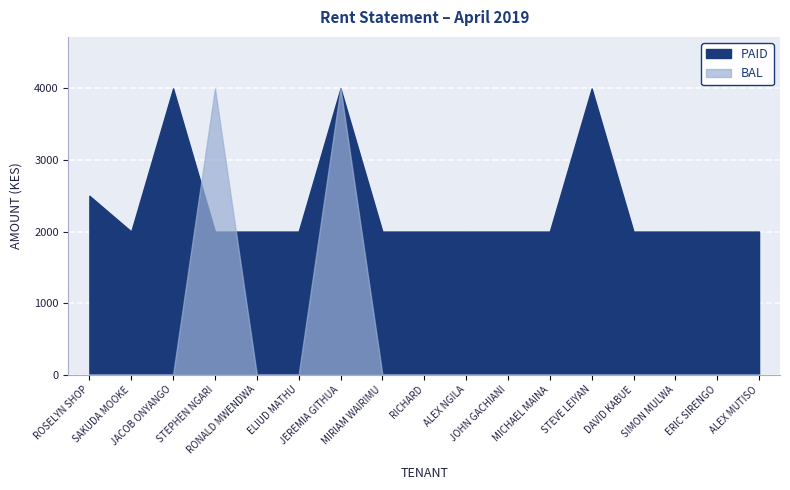

How many lines are shown in the chart?

2